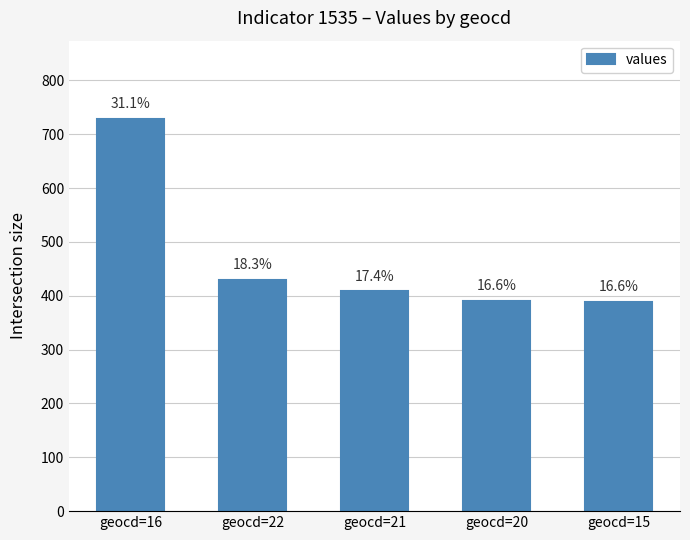

How many bars are there in total?

5